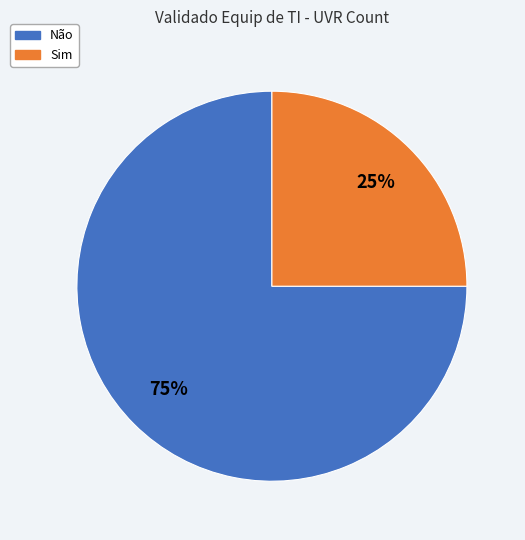

Which category has the biggest portion of the pie?

Não